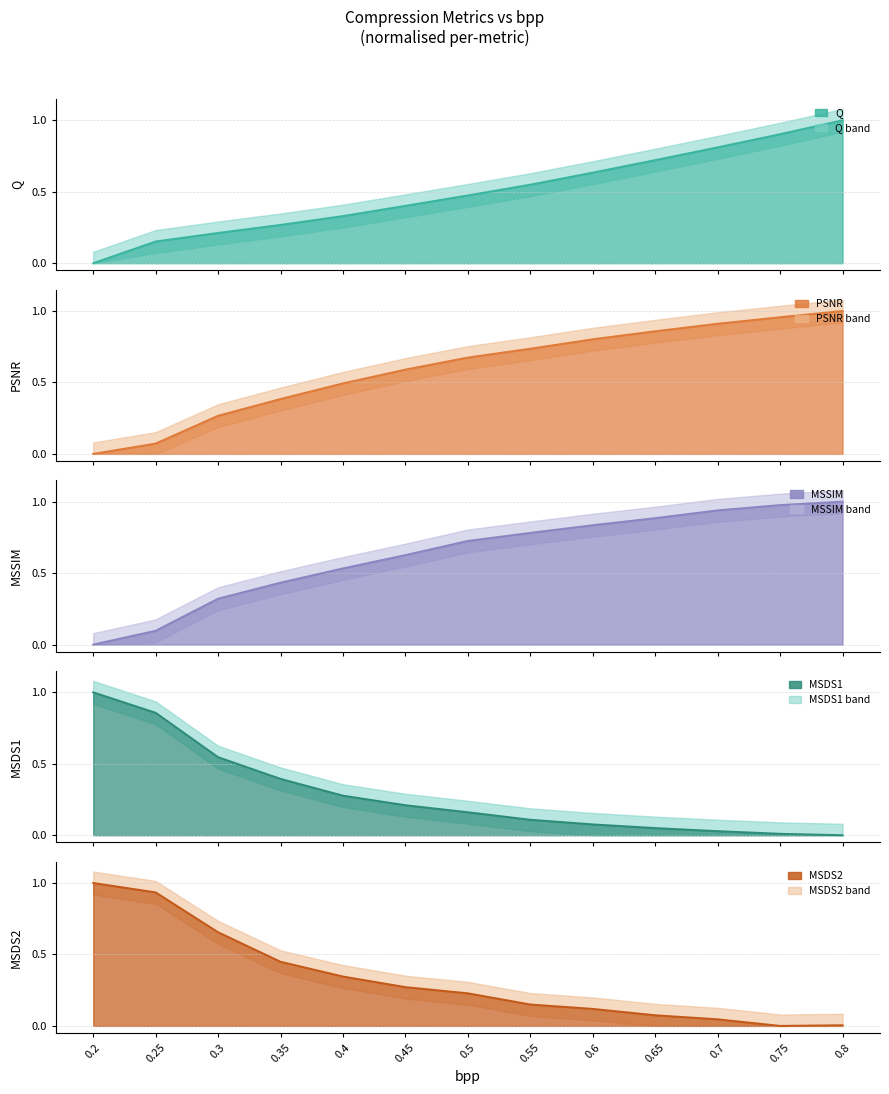

What is the difference between the Q values at 0.75 and 0.35?

0.6